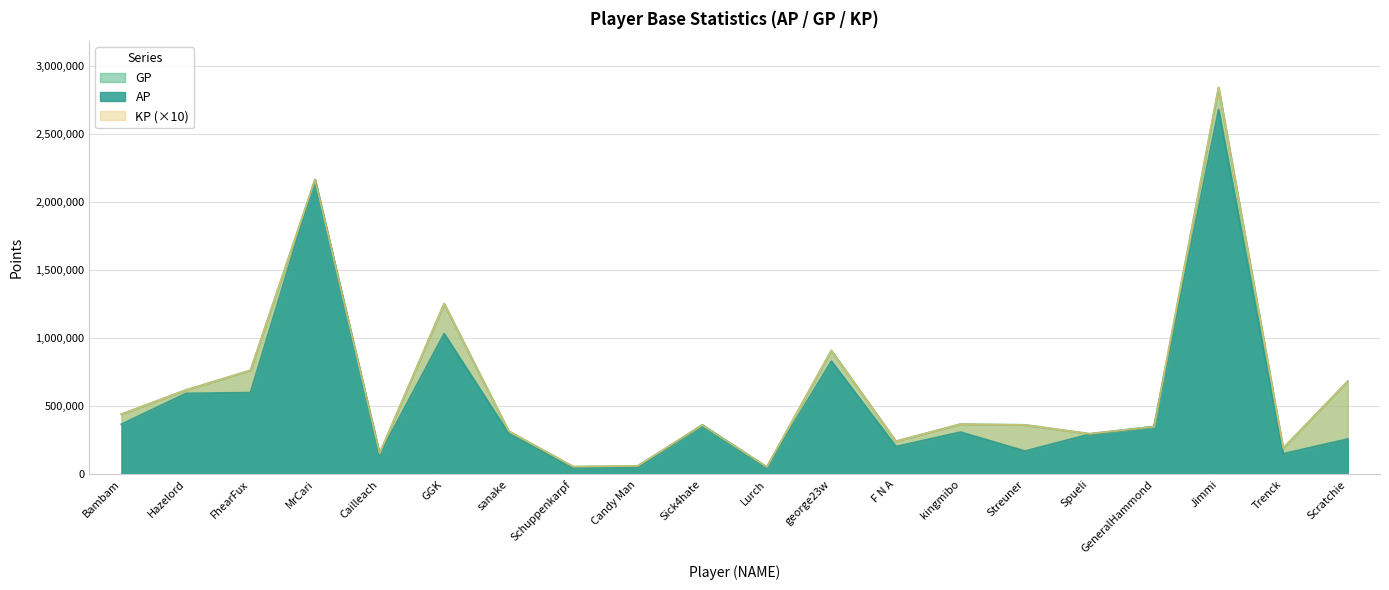

The value of GP at Schuppenkarpf is 28651. True or false?

False